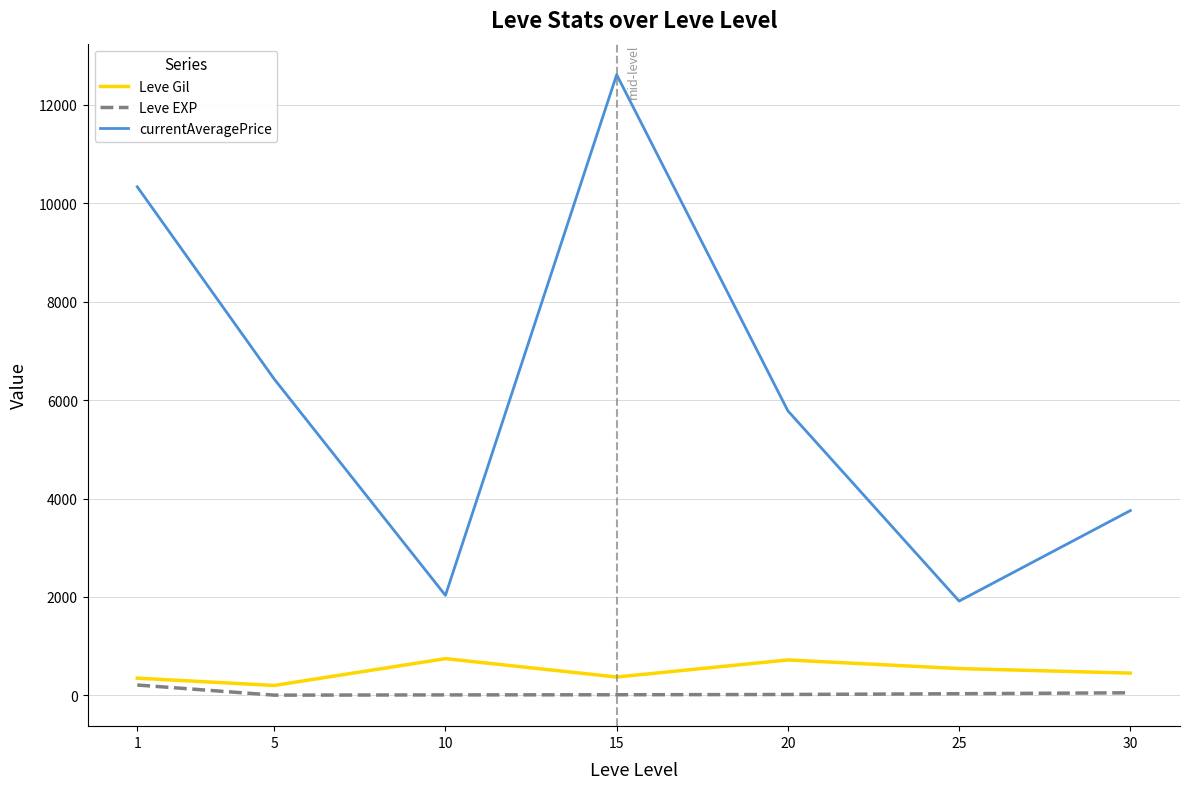

At which category does currentAveragePrice reach its first local valley?

10